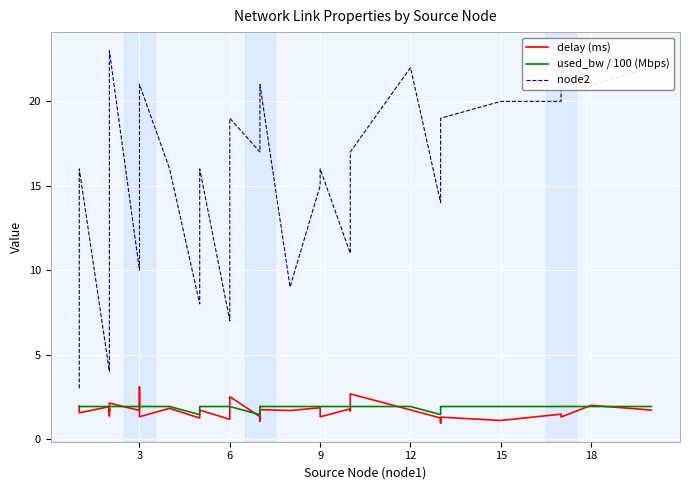

Is this an area chart (filled region under the line)?

No